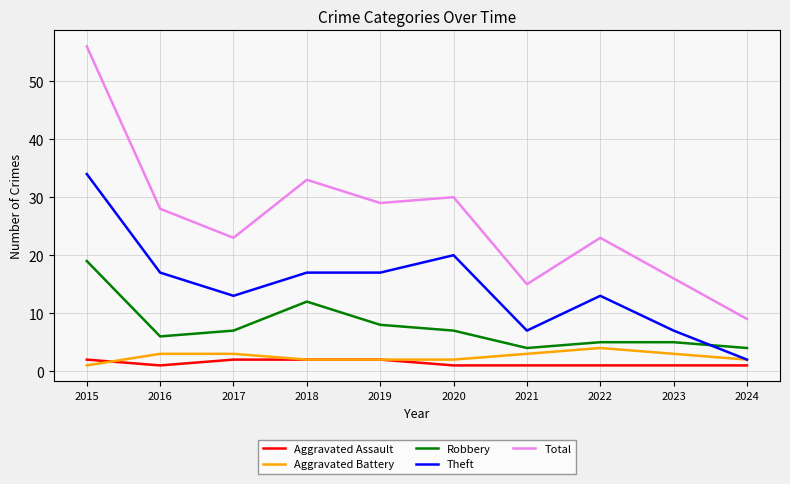

Reading right to left, list all the values displayed in this chart.

Aggravated Assault: 1	1	1	1	1	2	2	2	1	2
Aggravated Battery: 2	3	4	3	2	2	2	3	3	1
Robbery: 4	5	5	4	7	8	12	7	6	19
Theft: 2	7	13	7	20	17	17	13	17	34
Total: 9	16	23	15	30	29	33	23	28	56